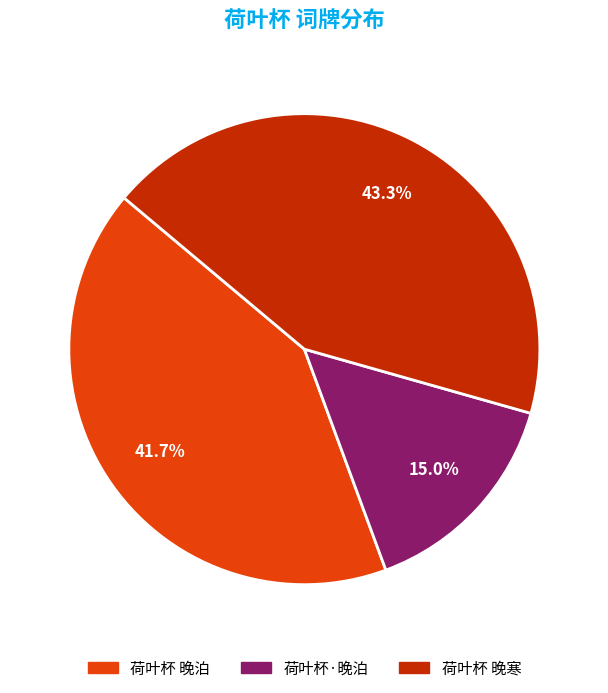

Which category has the smallest portion of the pie?

荷叶杯·晚泊